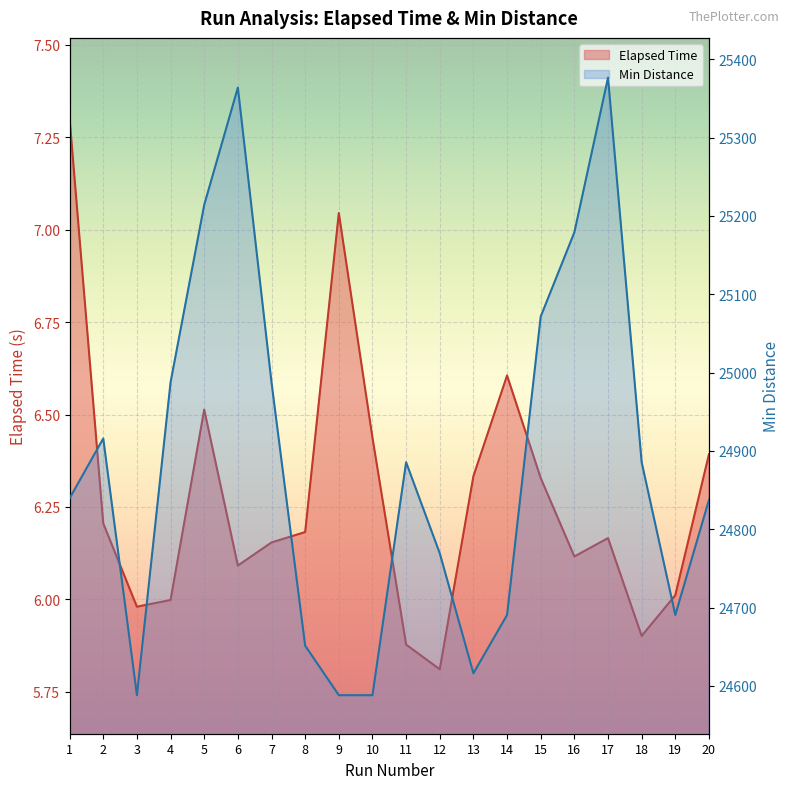

What is the lowest value of the Min Distance series?

24588.1